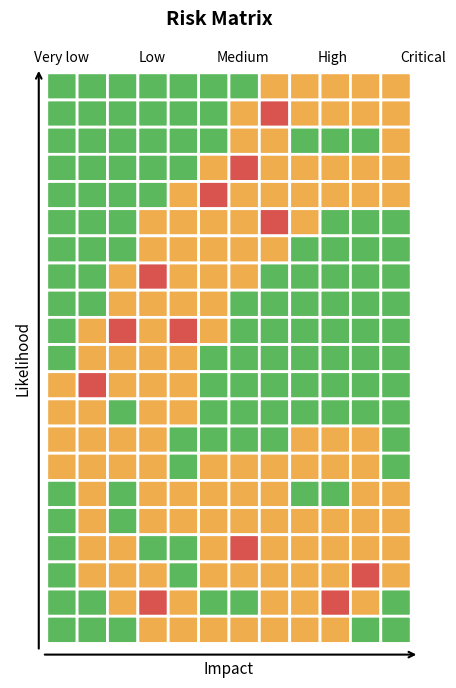

Which has a higher value, 12 or 4?

12